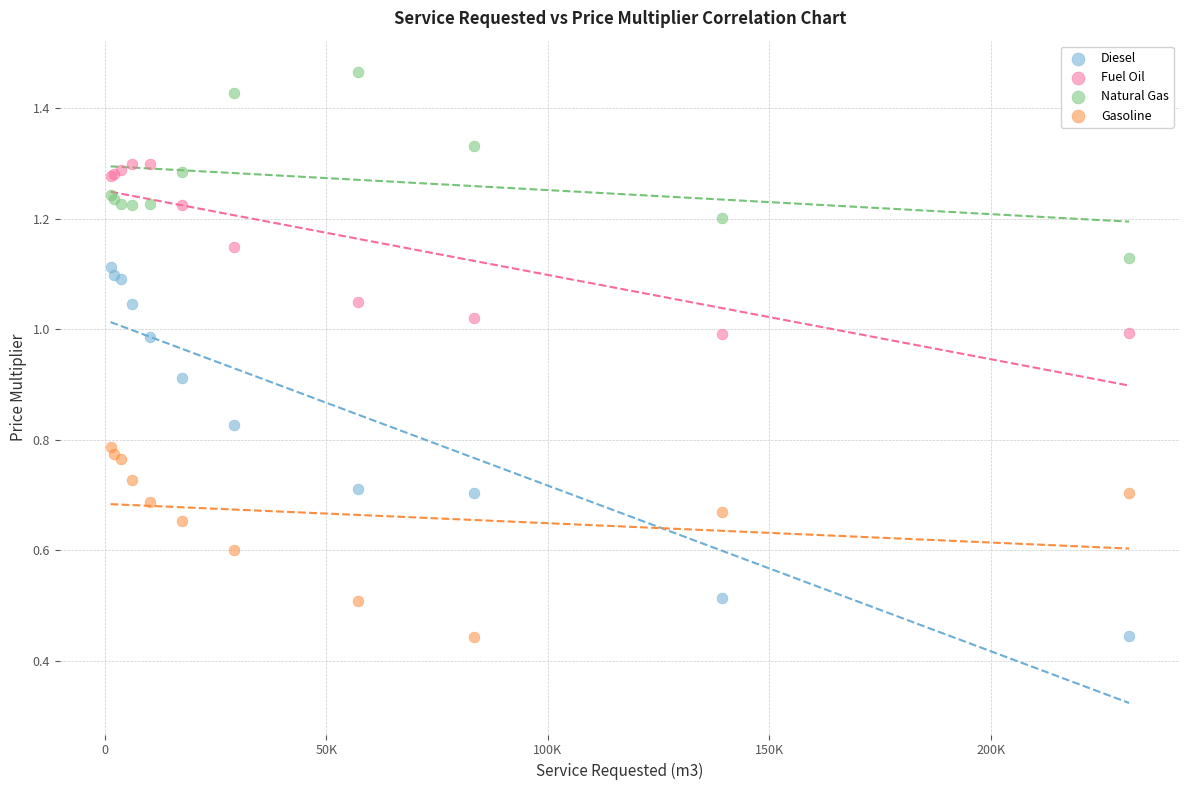

Which series reaches the maximum Y coordinate?

Natural Gas